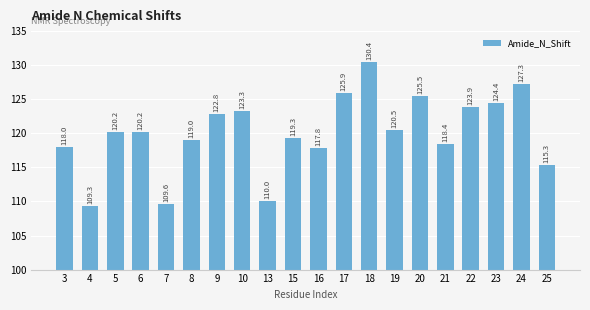

Where is the data nearest to the value 119?

8